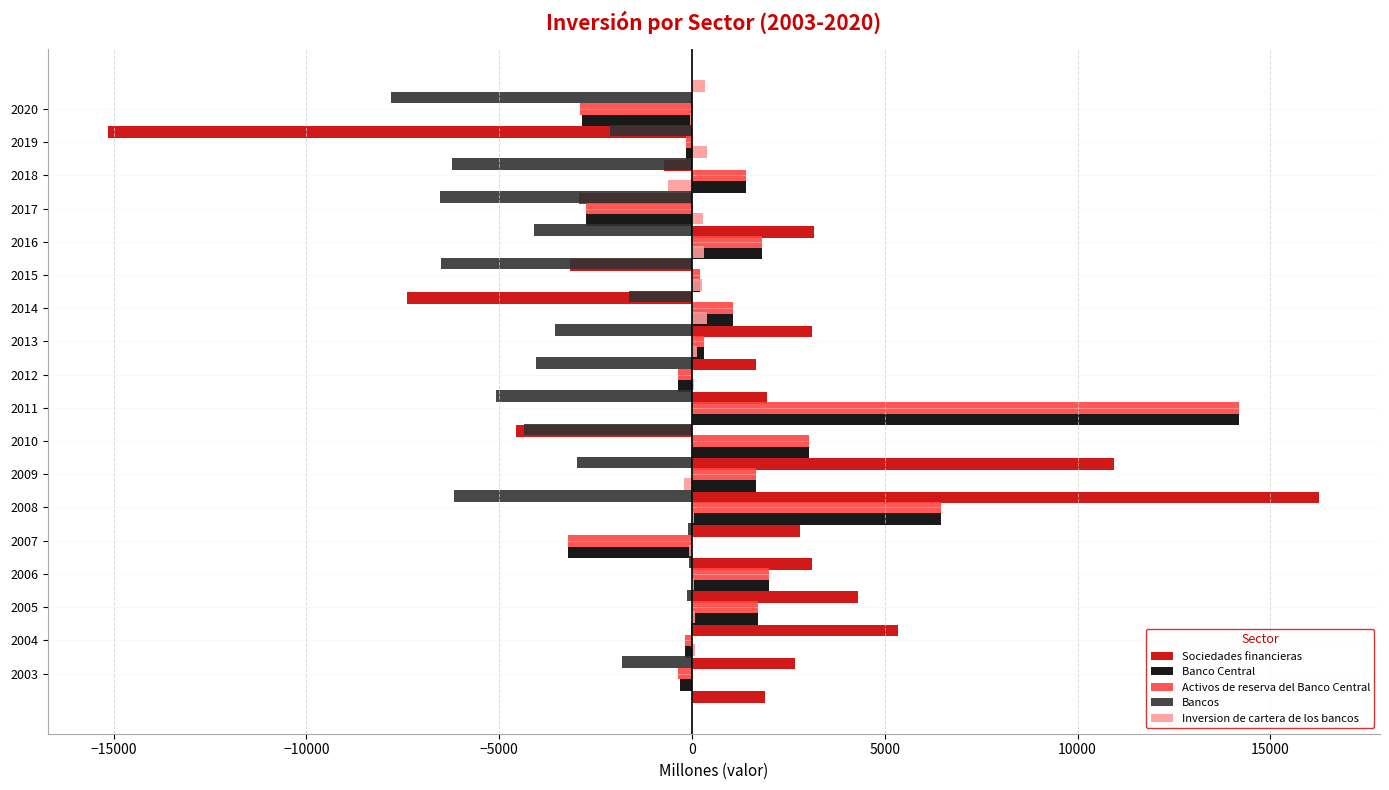

Reading left to right, extract all data points from this chart.

Sociedades financieras: 1902	2681	5351	4311	3105	2806	16272	10934	-4559	1953	1664	3101	-7405	-3174	3172	-2936	-737	-15141
Banco Central: -306	-191	1716	1997	-3214	6444	1648	3024	14190	-367	311	1057	211	1805	-2750	1397	-152	-2855
Activos de reserva del Banco Central: -366	-191	1716	1997	-3214	6444	1648	3024	14190	-367	311	1057	211	1805	-2750	1397	-152	-2895
Bancos: -1823	-17	-130	-71	-100	-6172	-2980	-4357	-5087	-4054	-3559	-1634	-6504	-4105	-6530	-6227	-2136	-7803
Inversion de cartera de los bancos: 89	74	45	-78	61	-197	-25	-8	46	120	397	248	318	276	-622	387	-60	331